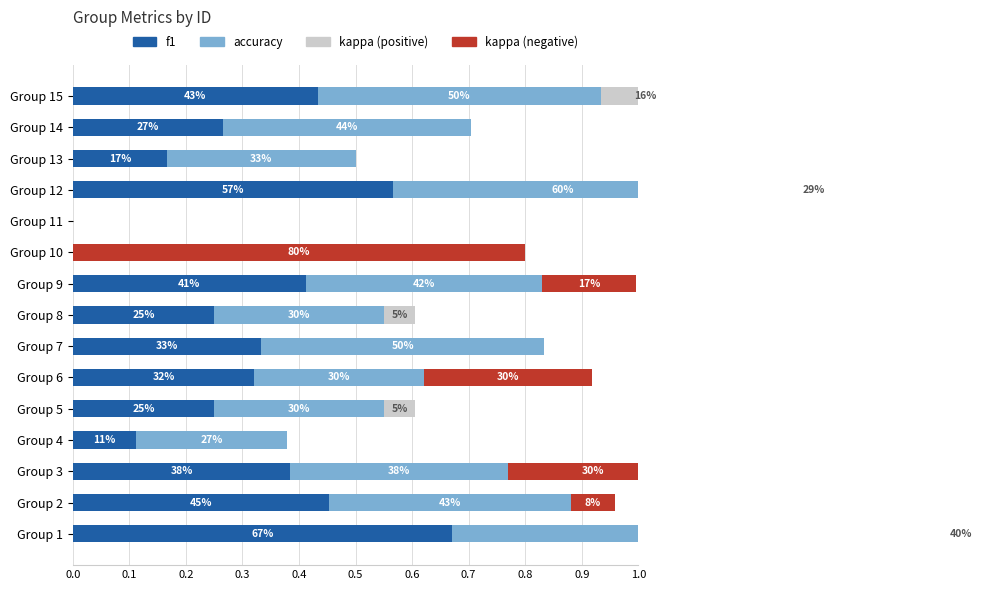

How many distinct data groups are displayed?

4